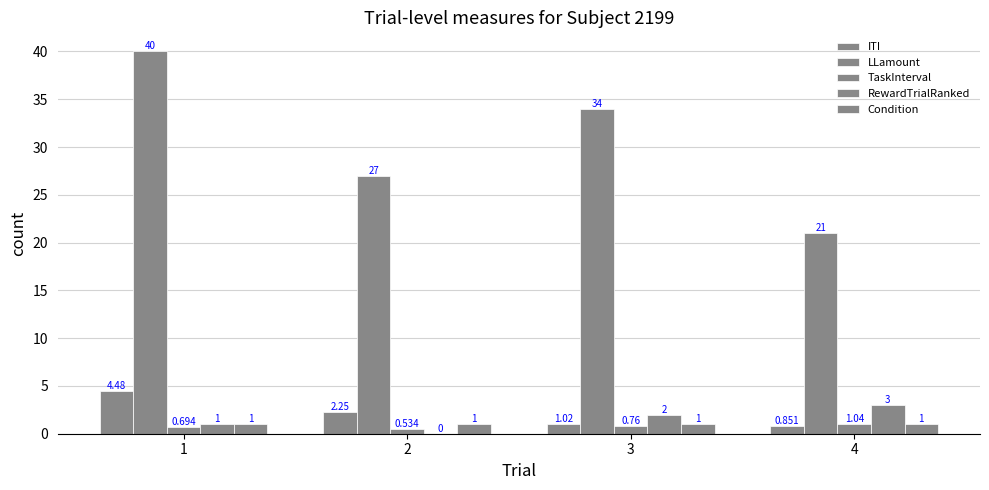

Which series has the widest spread of values?

LLamount